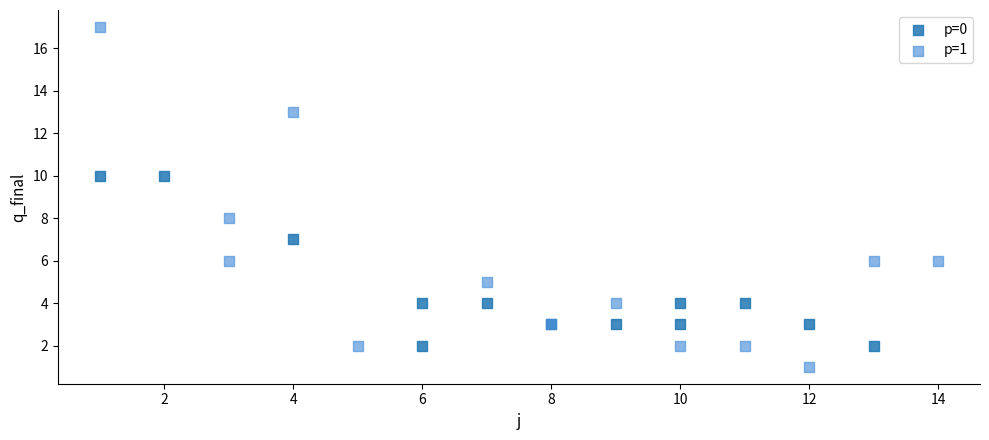

Which series contains the highest Y value?

p=1